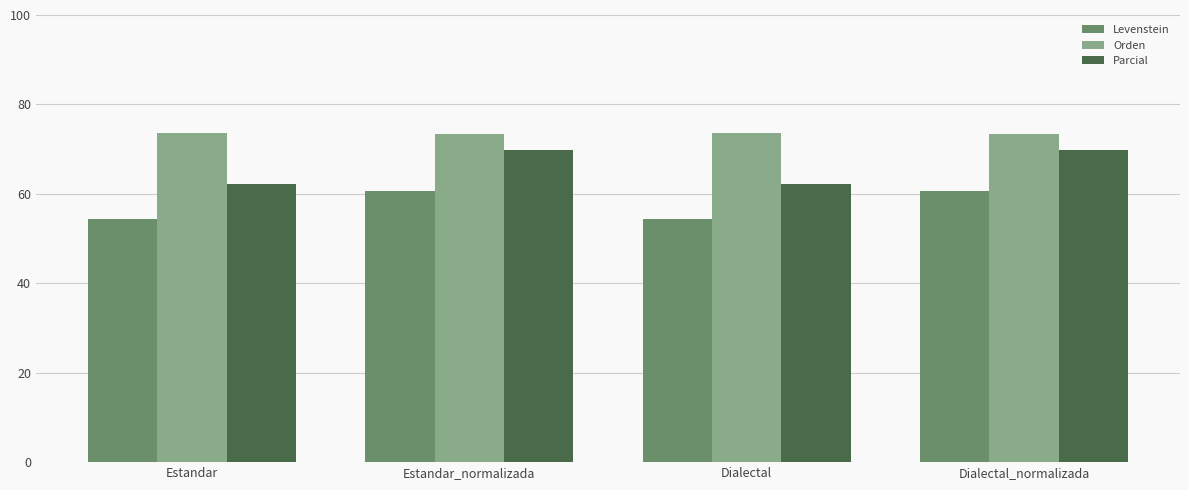

Between Estandar and Estandar_normalizada, which series saw the biggest shift?

Parcial